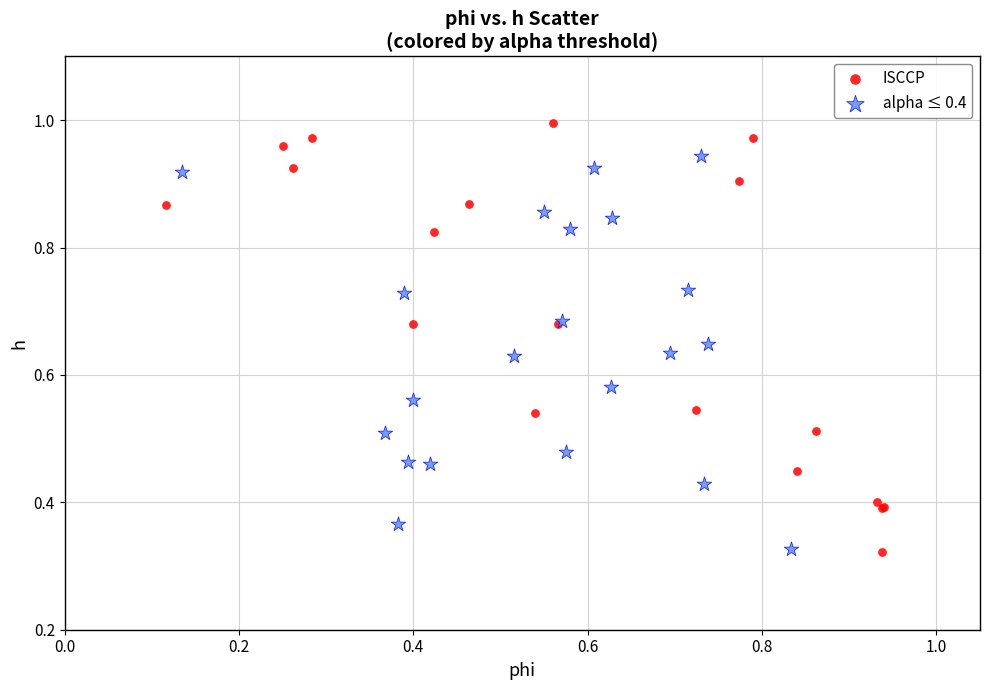

Which series reaches the maximum Y coordinate?

ISCCP